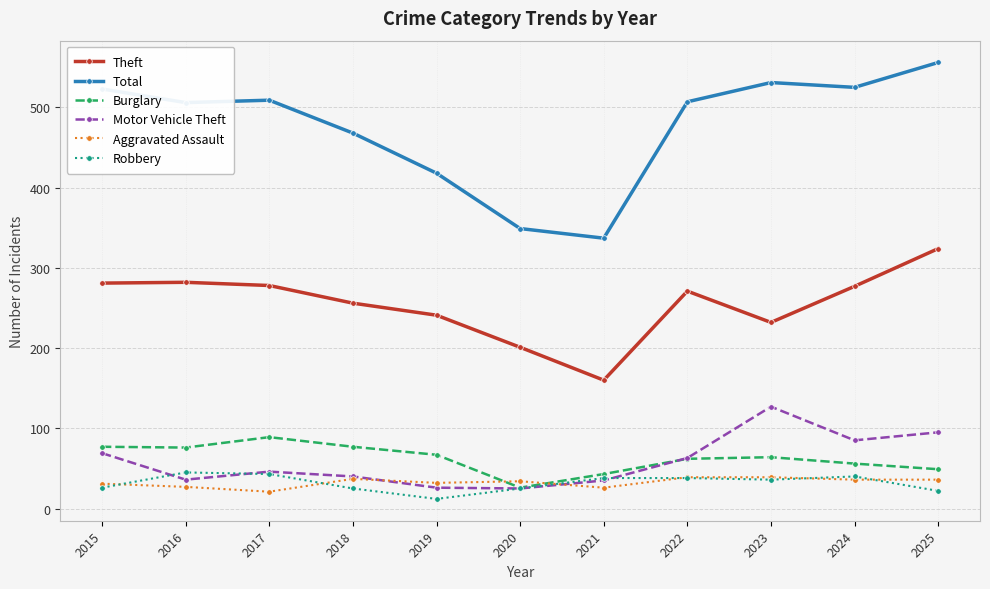

Which series has the largest total across all categories?

Total